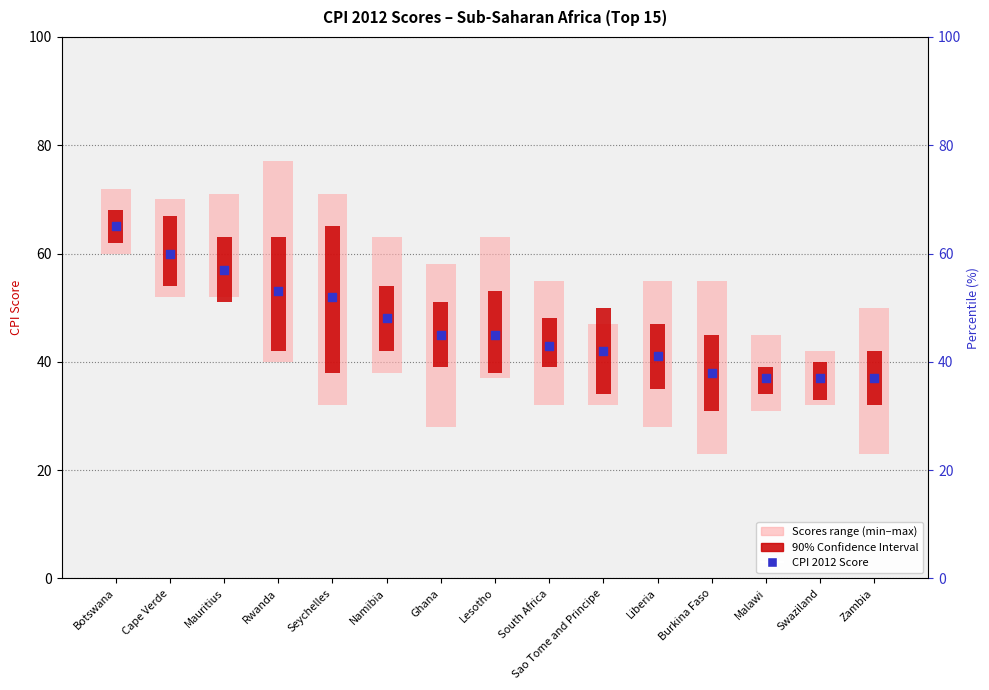

What is the change in value from Botswana to Burkina Faso?

-27